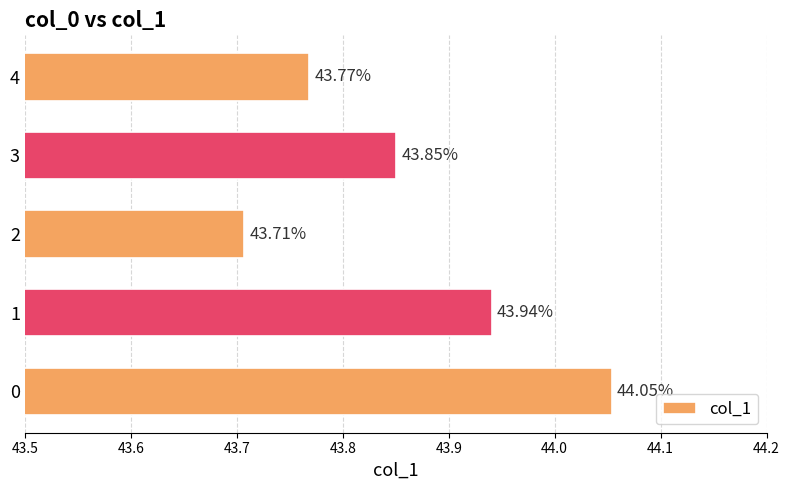

Which category has the highest value across all series?

0